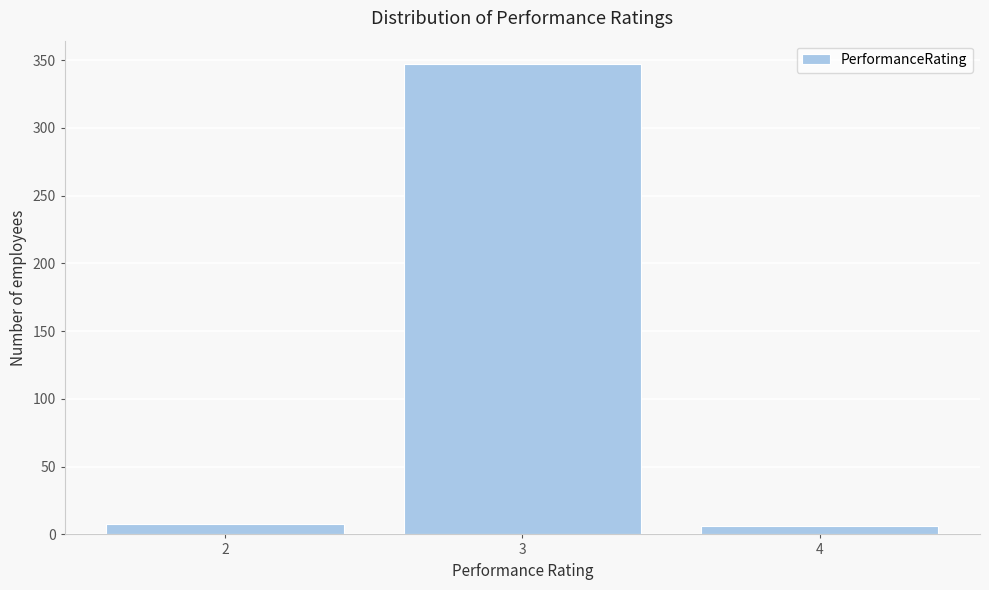

Reading left to right, what are all the values shown in this chart?

2=8	3=347	4=6